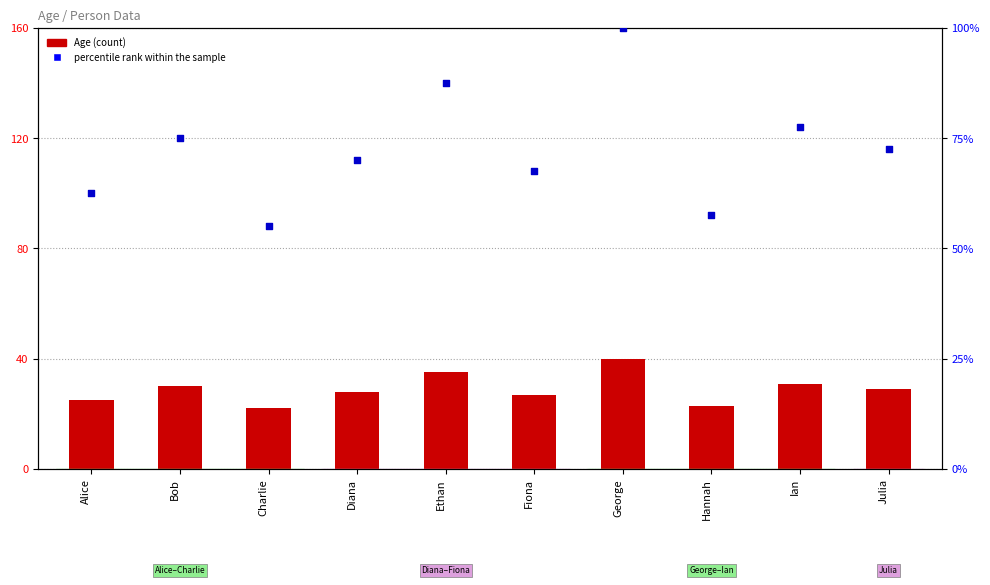

Which series has the widest spread of Y values?

percentile rank within the sample